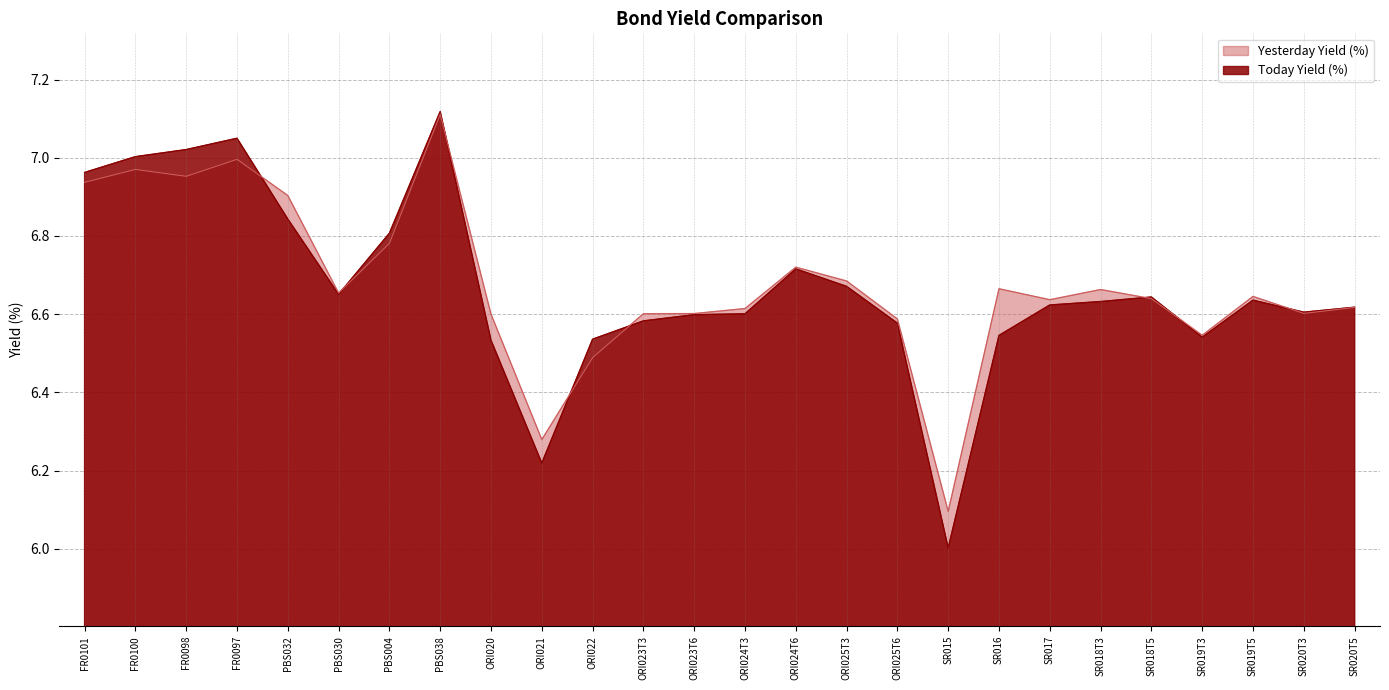

At which label does Yesterday Yield (%) reach its minimum?

SR015